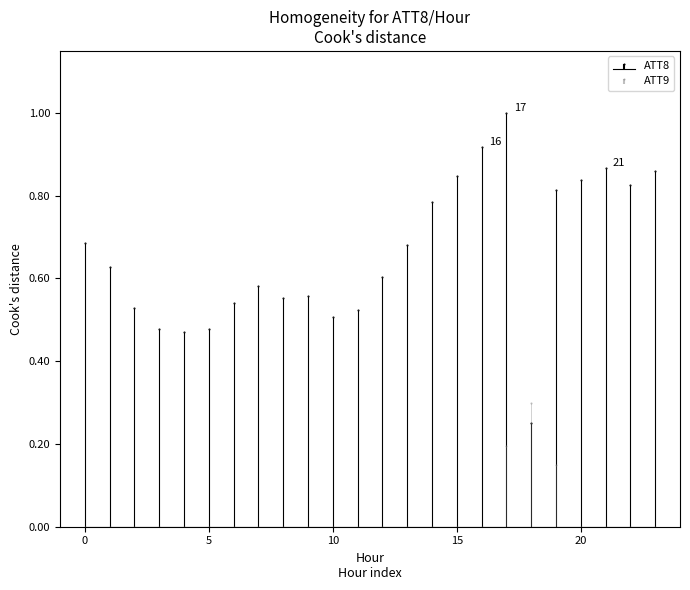

What is the sum of all ATT8 values?

15.8